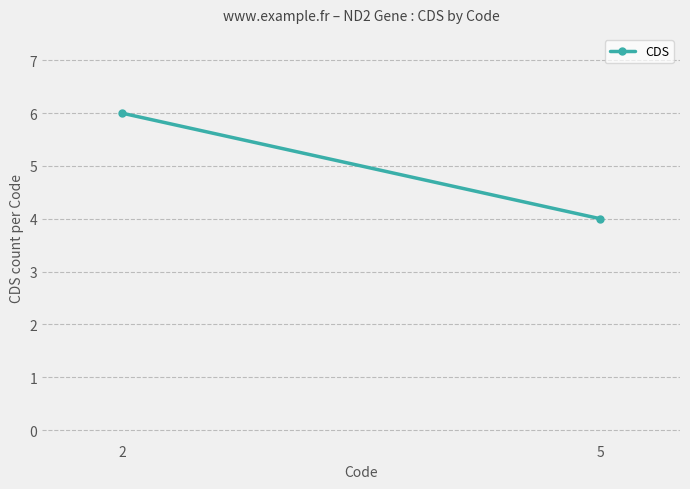

The chart shows a value of 6 at 2. True or false?

True